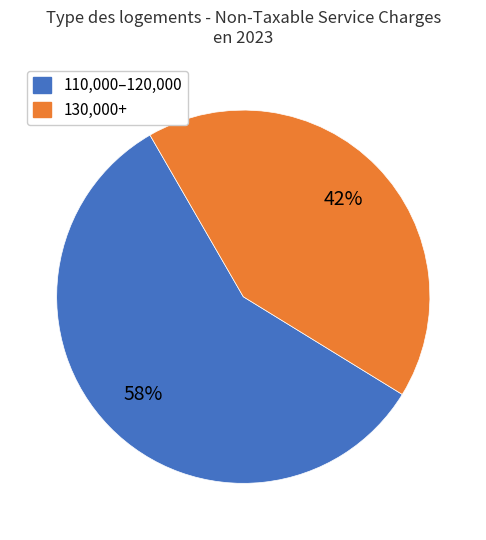

Count the number of slices in the pie.

2